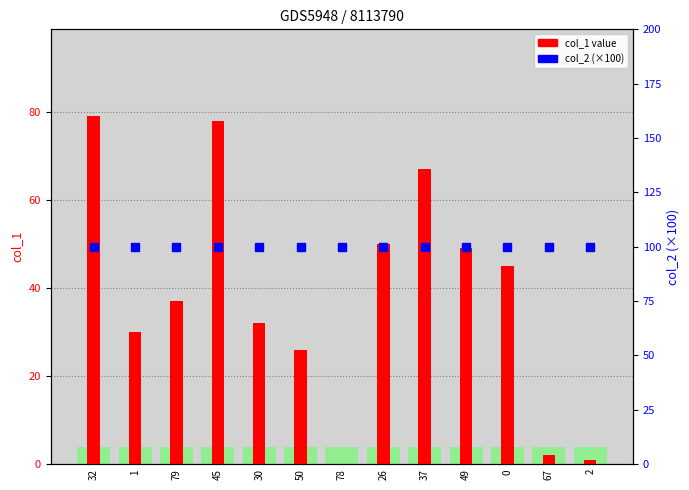

What is the label of the 12th bar from the left?

67